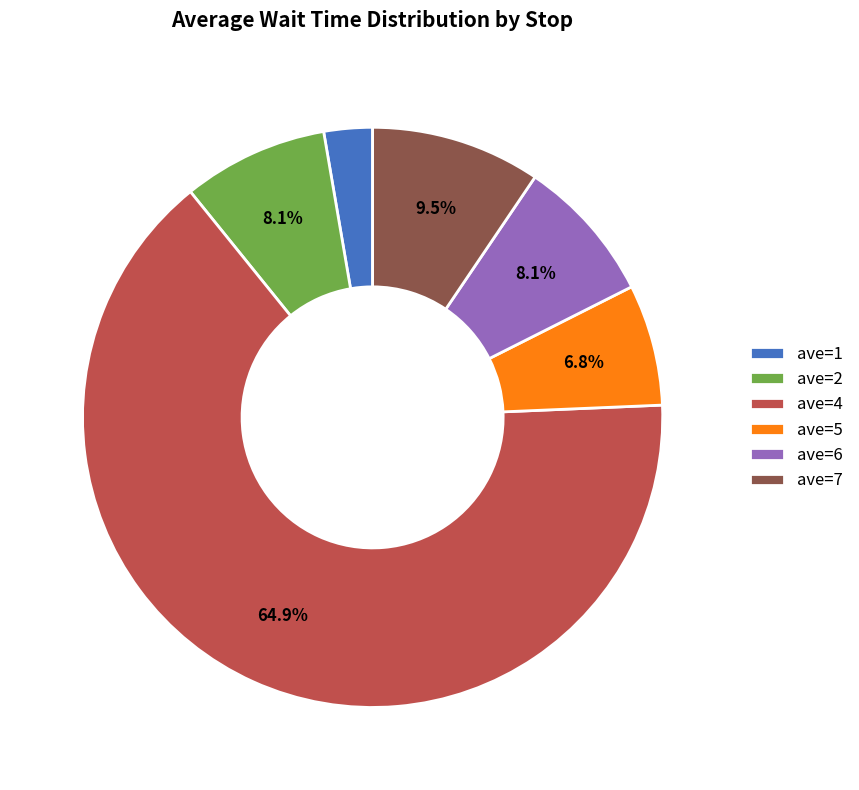

Between ave=2 and ave=7, which is larger?

ave=7